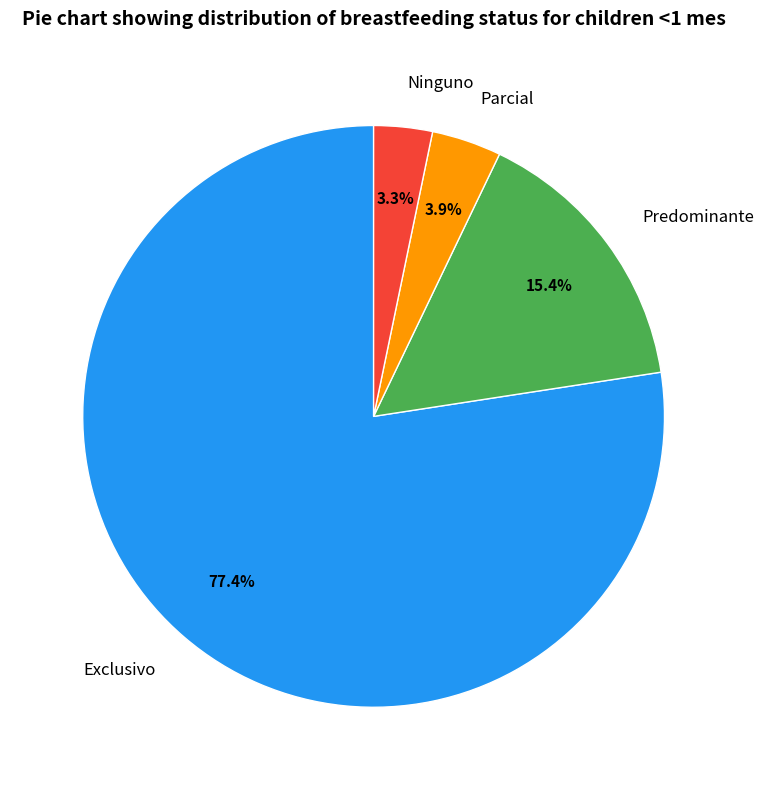

Is there a majority slice in this chart?

Yes